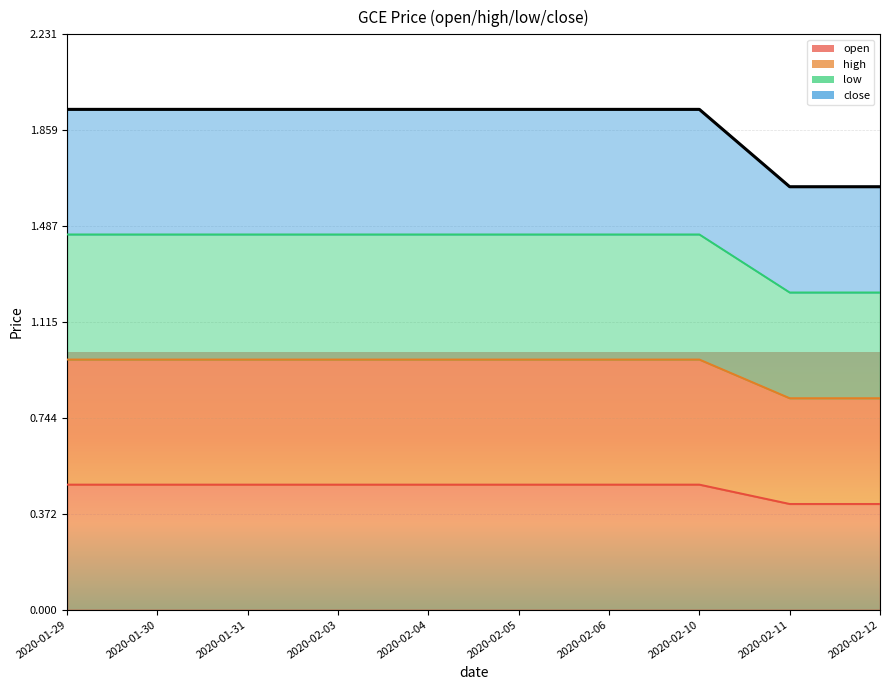

What is the average value of the close series?

1.9